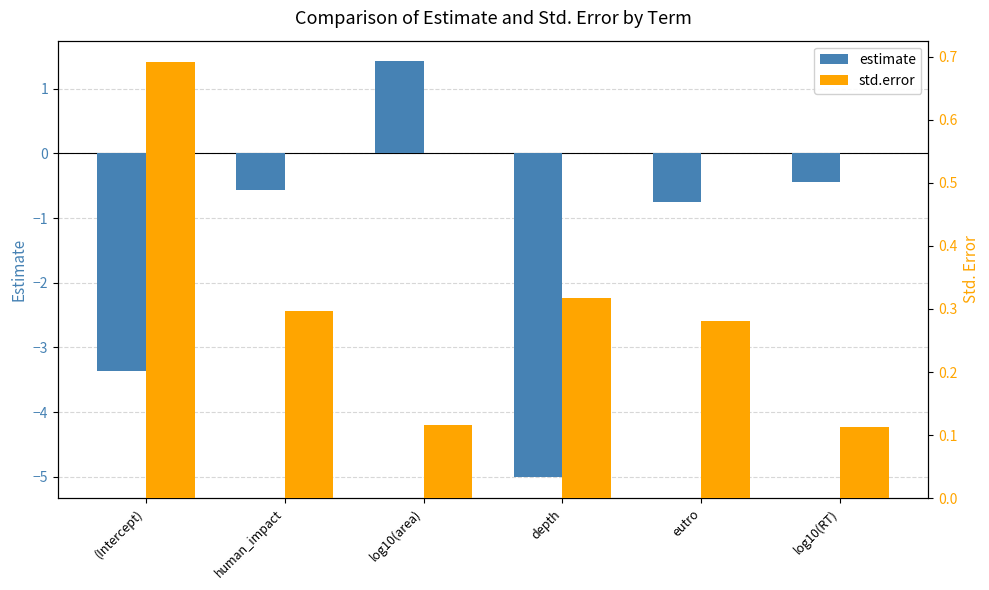

How many series are shown in this chart?

2